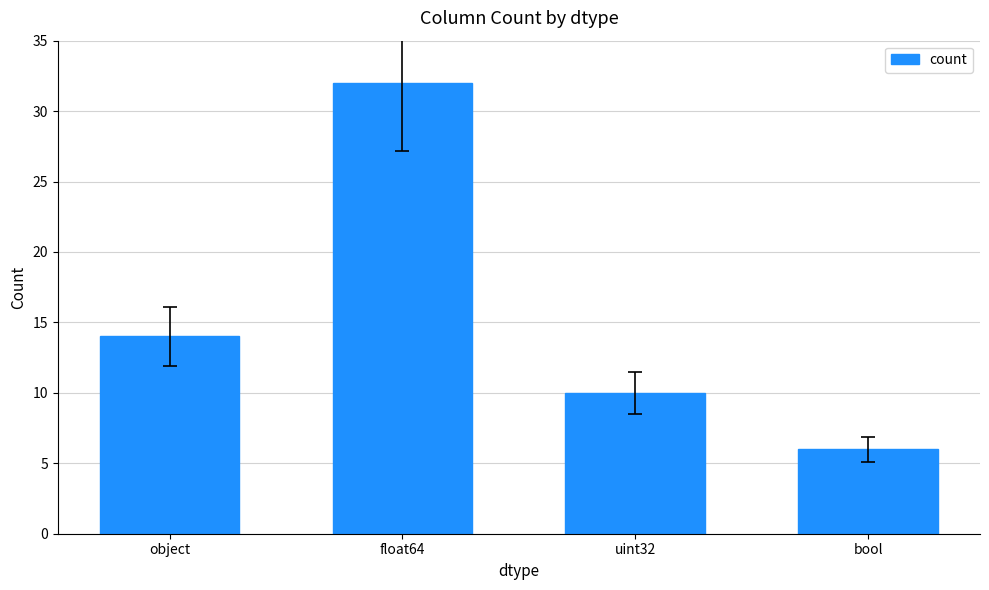

Reading left to right, list all the values displayed in this chart.

object=14	float64=32	uint32=10	bool=6